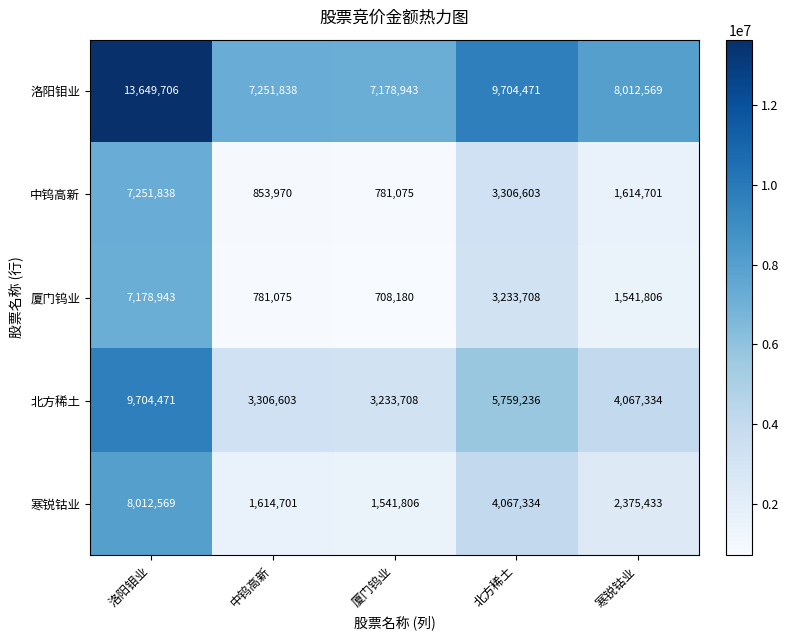

Which series has the largest total across all categories?

洛阳钼业